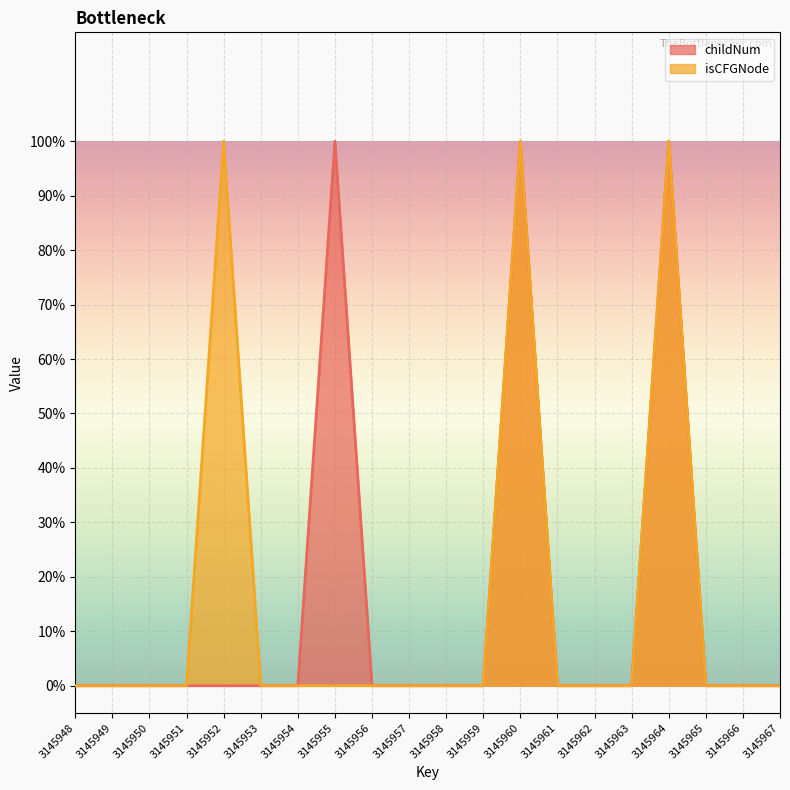

Reading left to right, transcribe all the data shown in this chart.

childNum: 0	0	0	0	0	0	0	1	0	0	0	0	1	0	0	0	1	0	0	0
isCFGNode: 0	0	0	0	1	0	0	0	0	0	0	0	1	0	0	0	1	0	0	0